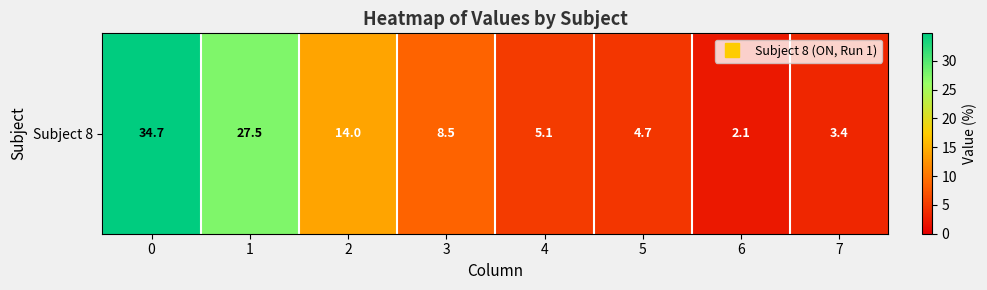

What is the difference between the values at 0 and 4?

29.7